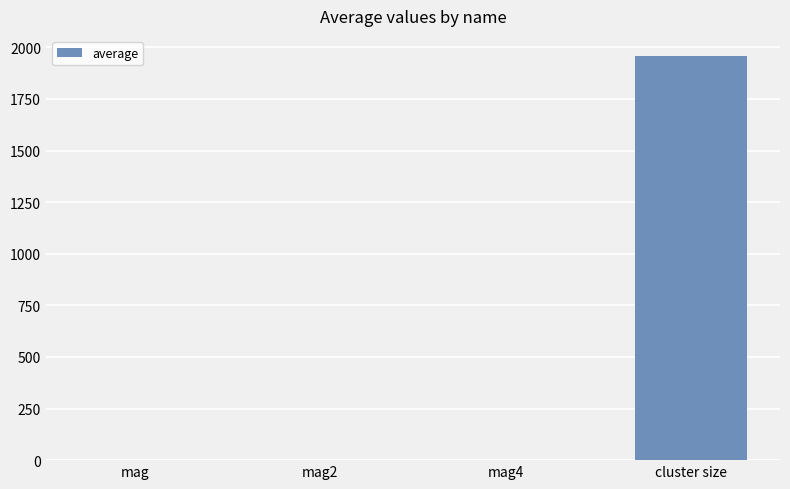

Is it true that the value at cluster size is 891.8?

False